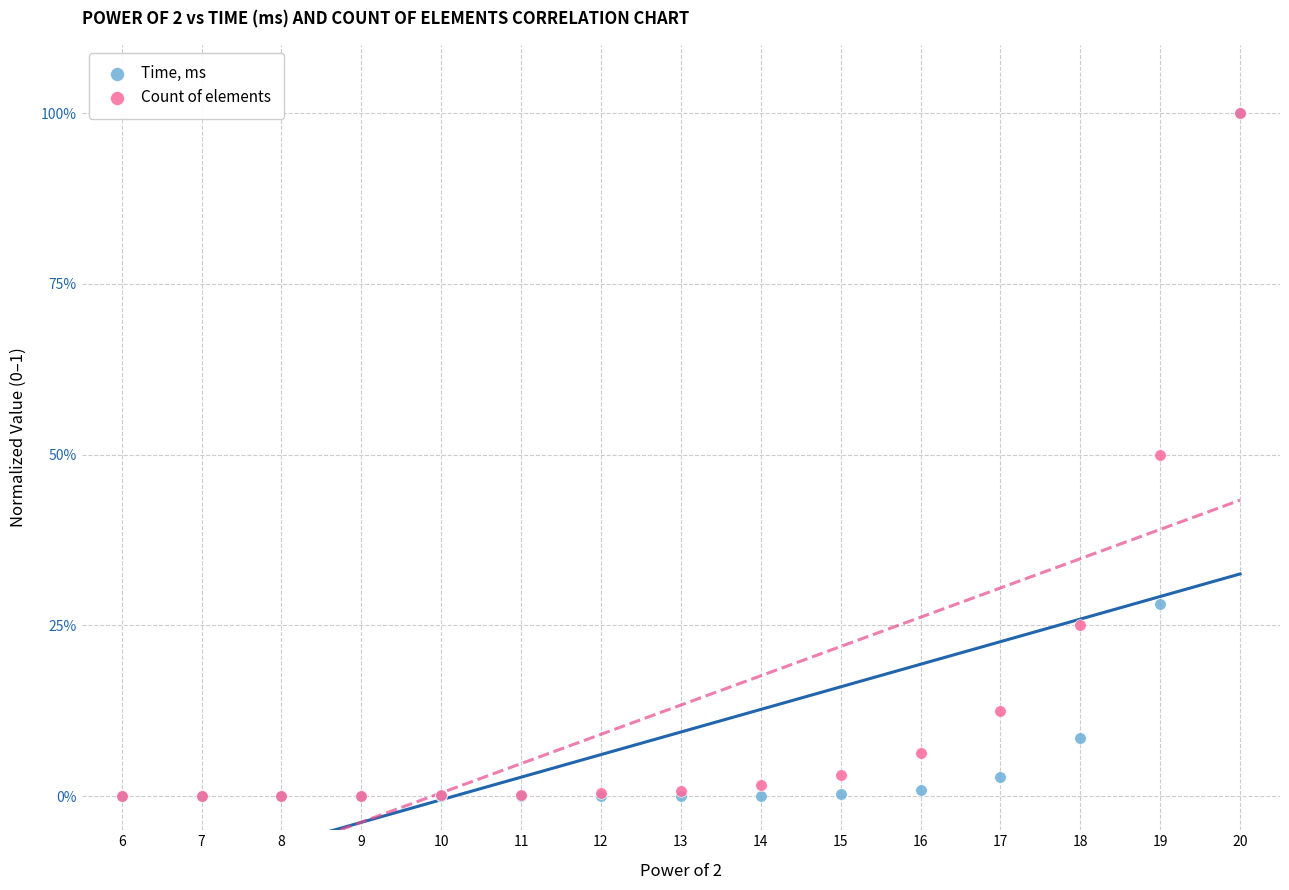

What are all the series names shown in the legend?

Time, ms, Count of elements